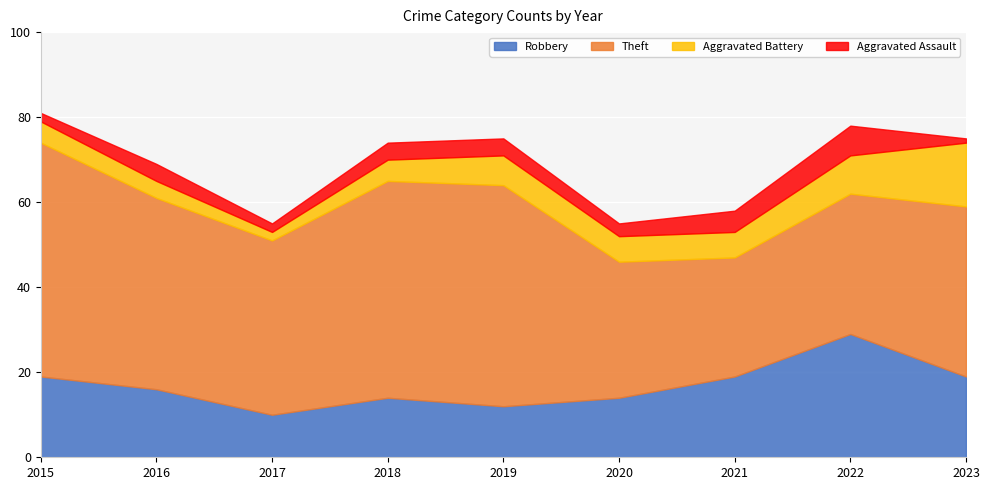

Between 2020 and 2021, which series saw the biggest shift?

Robbery